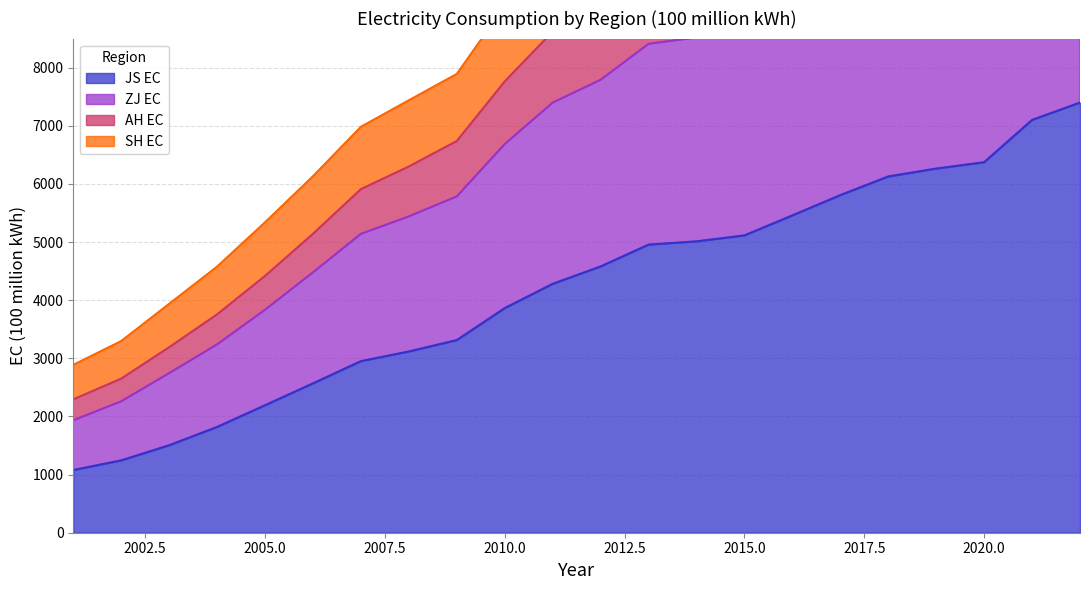

Between 2019 and 2015, which is larger?

2019